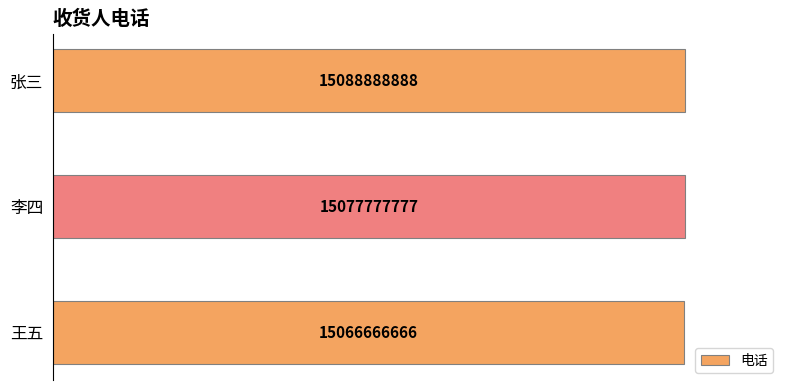

Which category has the lowest value across all series?

王五